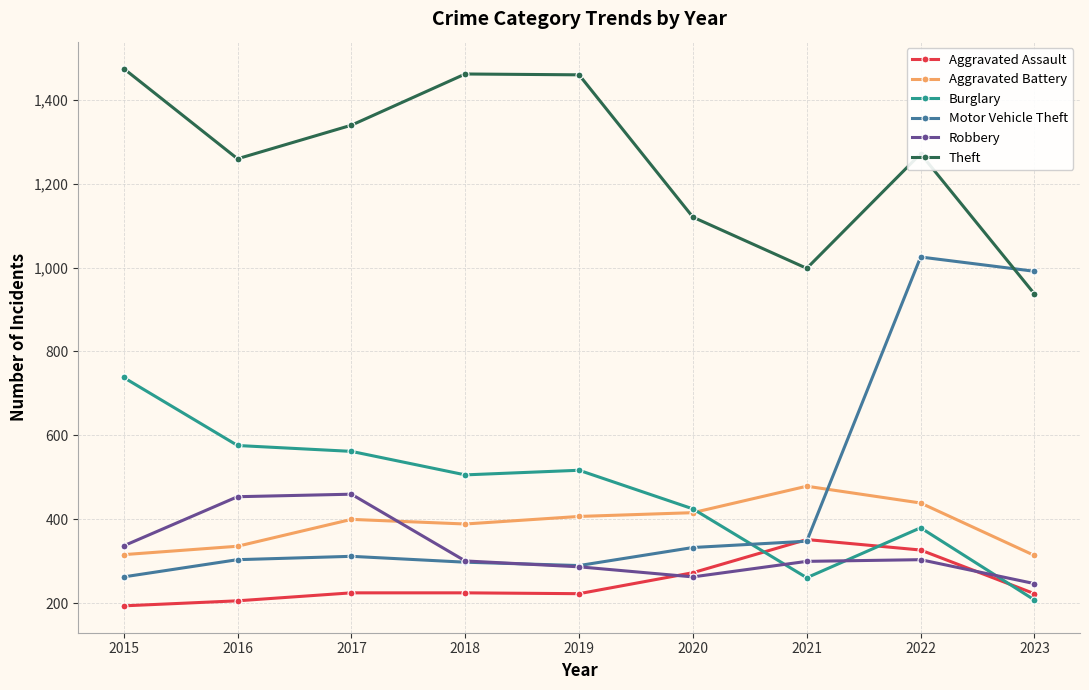

True or false: Aggravated Assault and Burglary cross at least once.

True